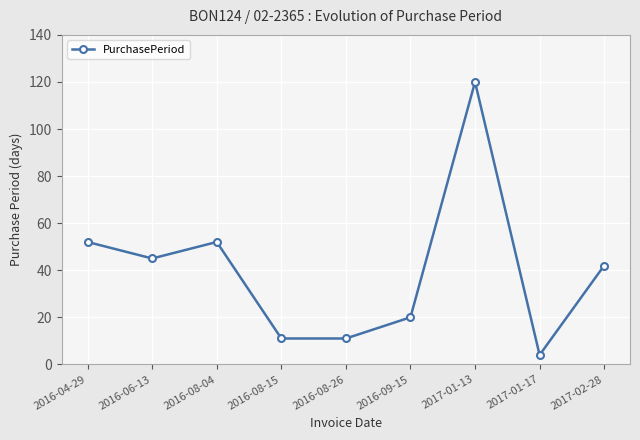

How many lines are shown in the chart?

1